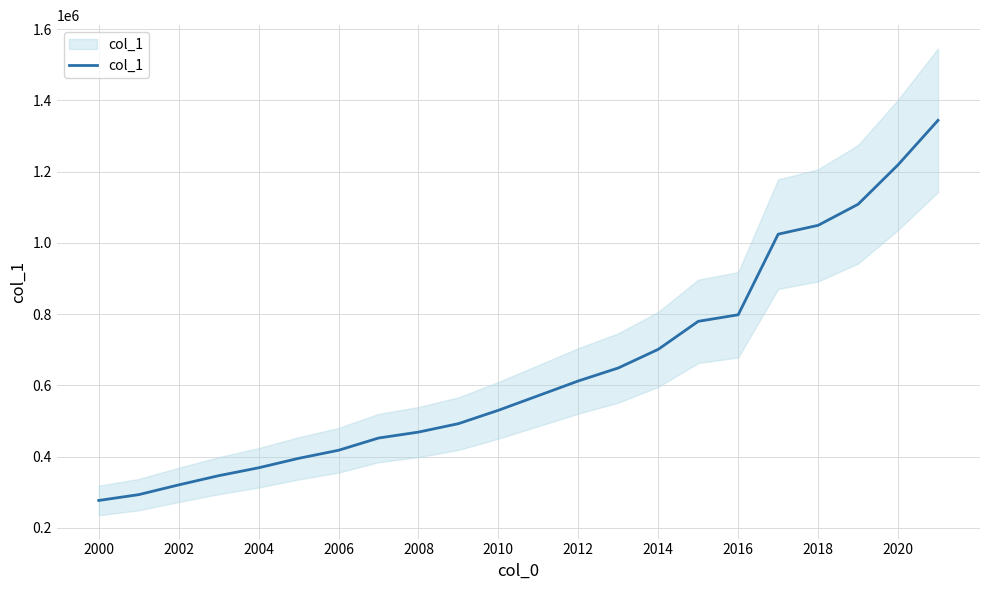

What is the difference between the values at 2002 and 20?

925961